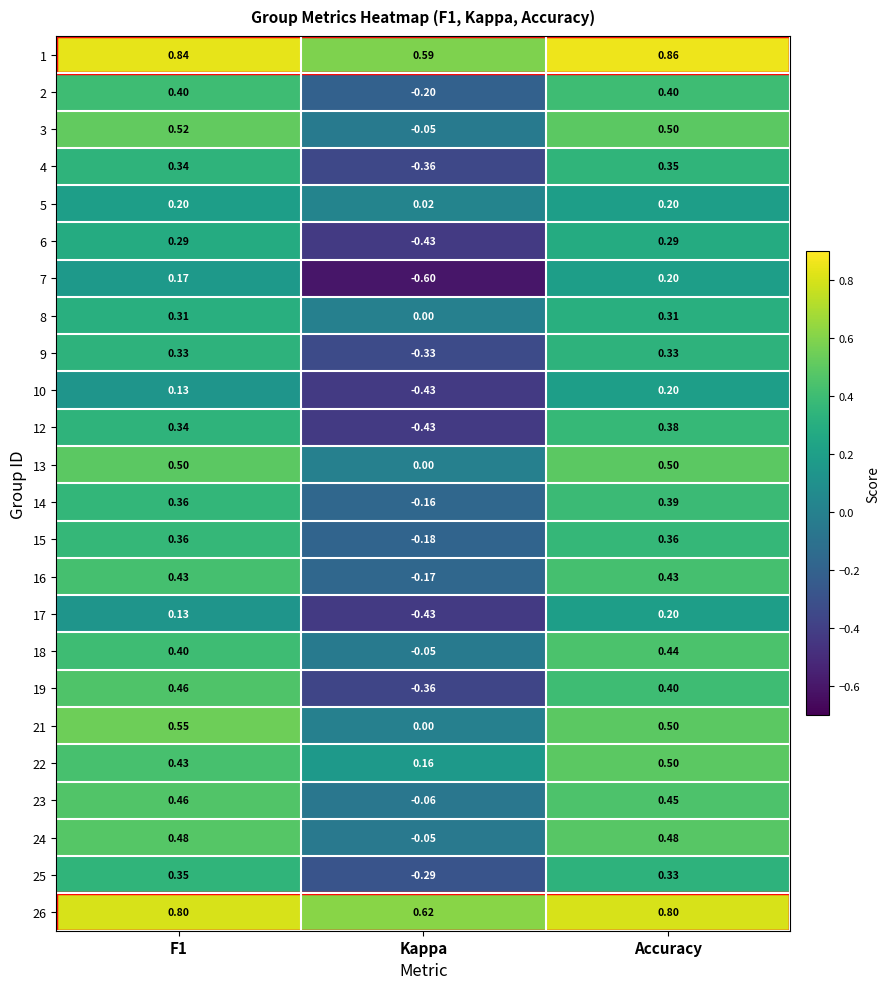

Is the value of 25 at Kappa greater than the value of 10 at Accuracy?

No